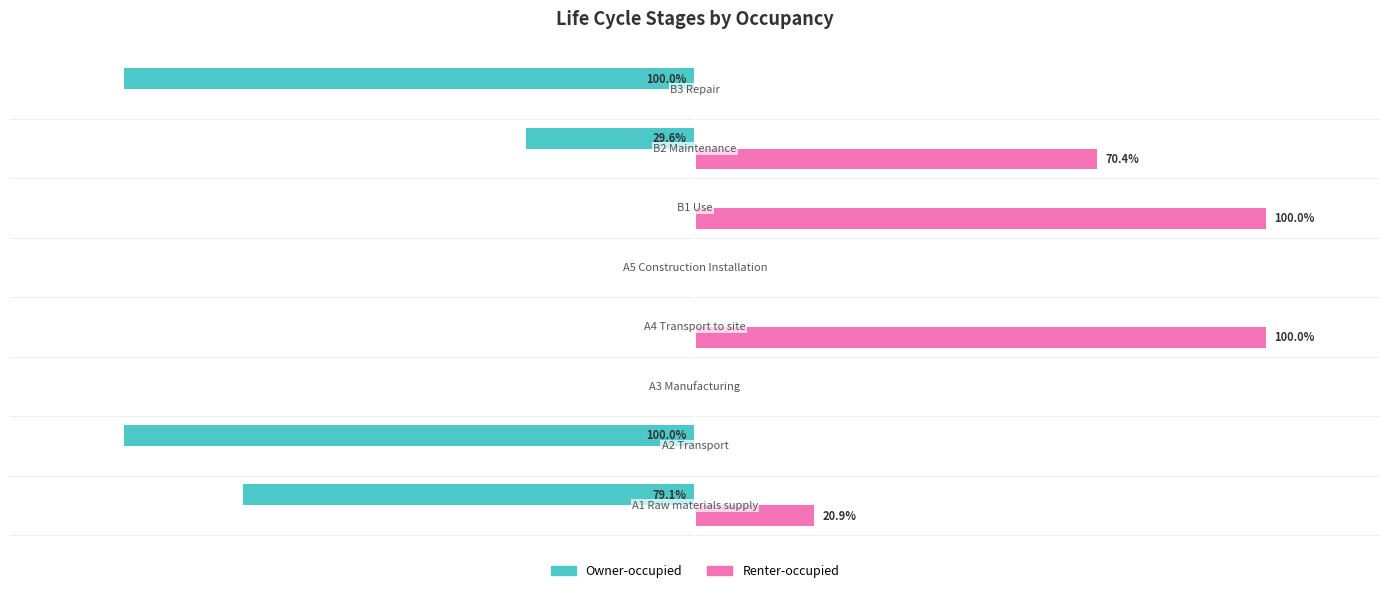

What are all the series names shown in the legend?

Owner-occupied, Renter-occupied